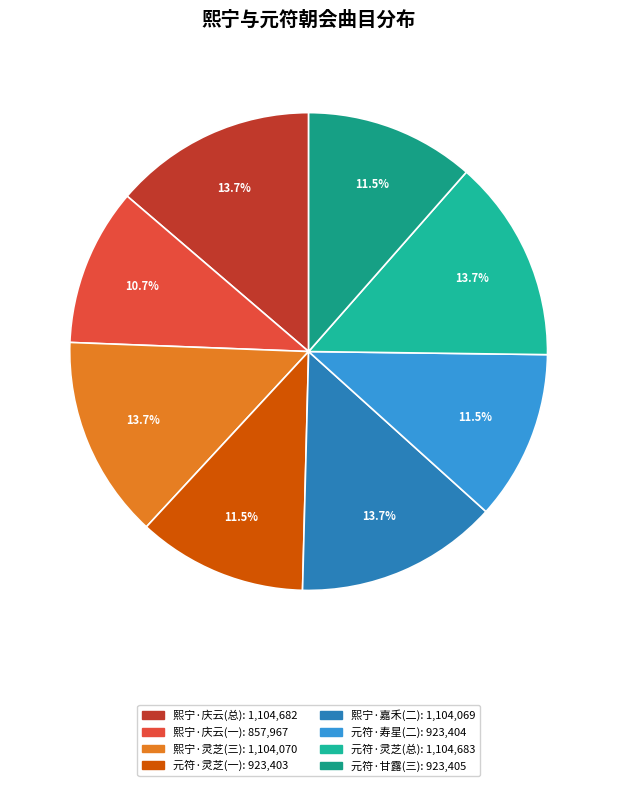

Count the number of slices in the pie.

8